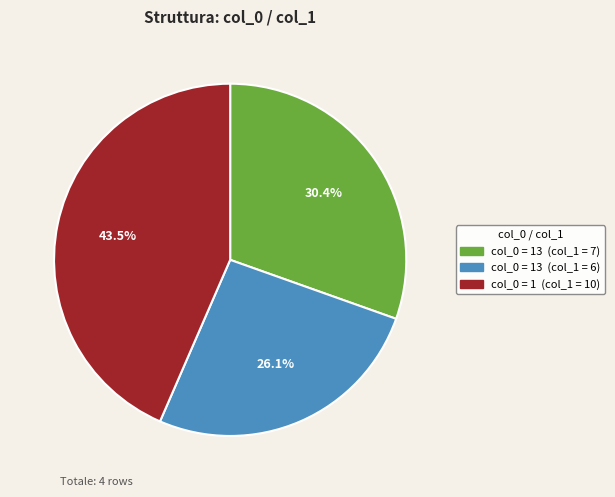

Is there any slice that represents more than half of the pie?

No